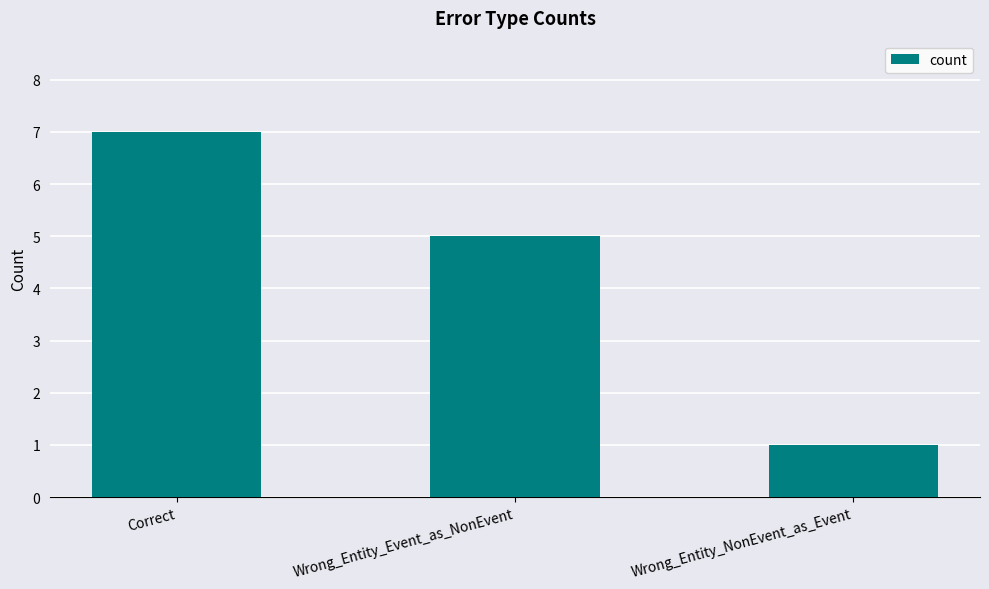

Rank the categories by value from highest to lowest.

Correct, Wrong_Entity_Event_as_NonEvent, Wrong_Entity_NonEvent_as_Event